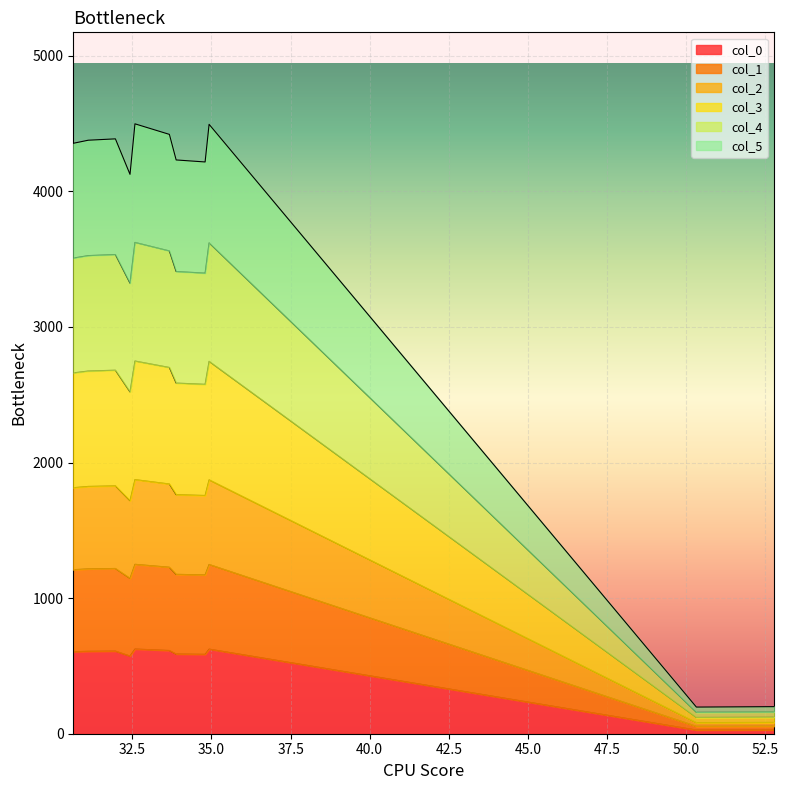

True or false: col_1 and col_4 intersect in this chart.

False